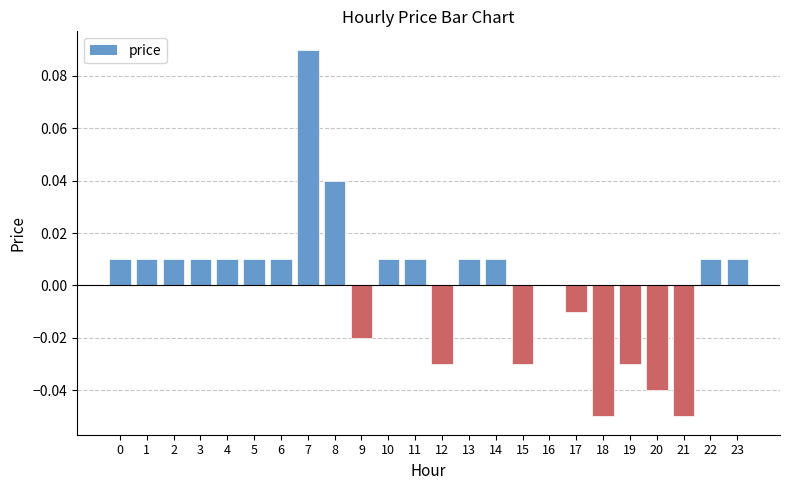

True or false: the data shows 0.0 at 3.

True